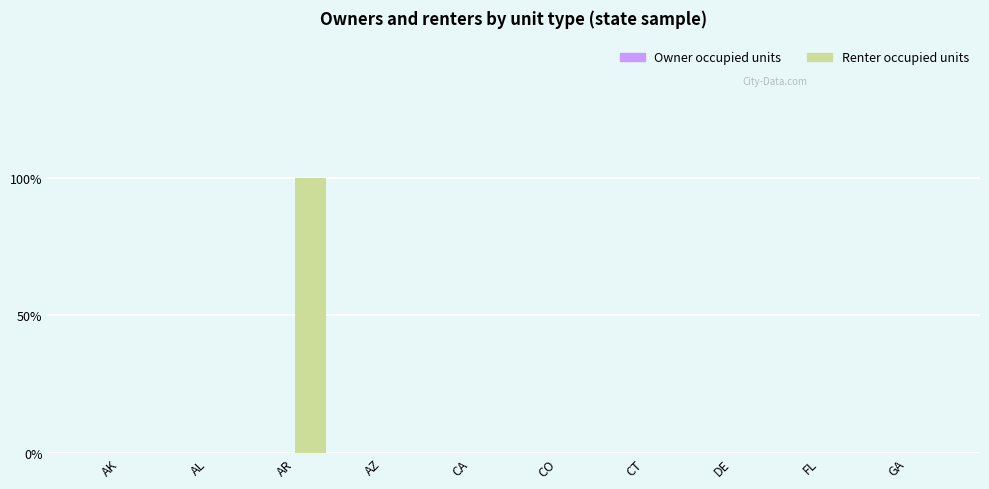

What is the greatest value displayed?

1